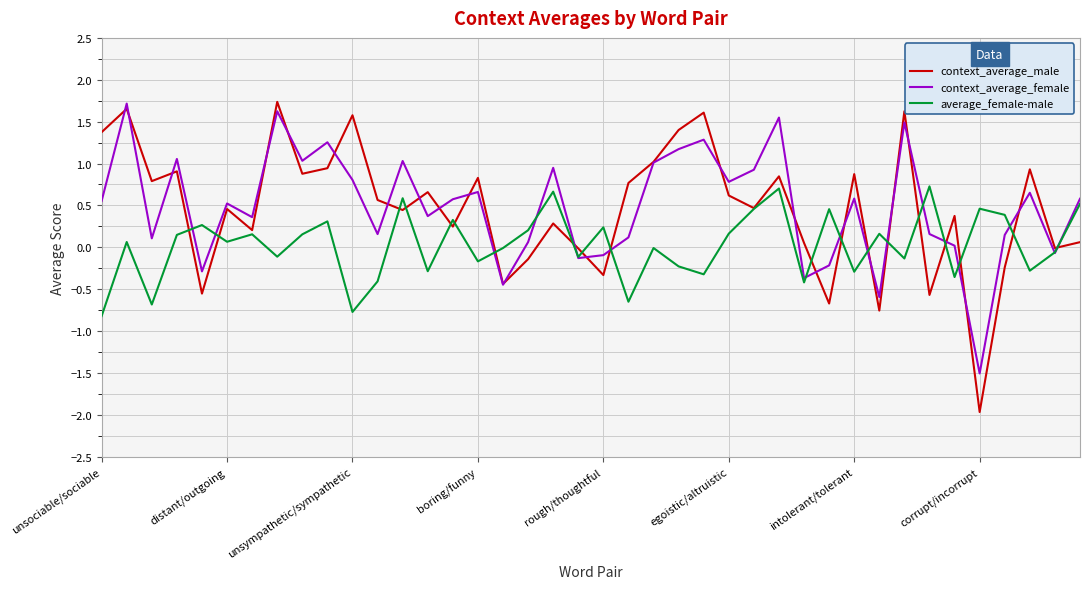

Which series has the widest spread of values?

context_average_male